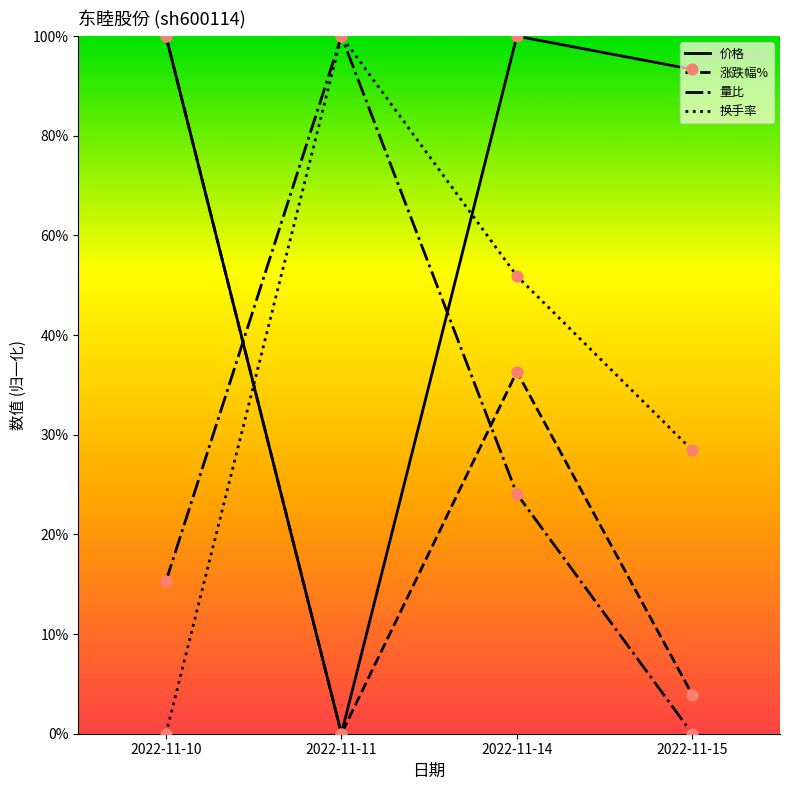

What are all the series names shown in the legend?

价格, 涨跌幅%, 量比, 换手率